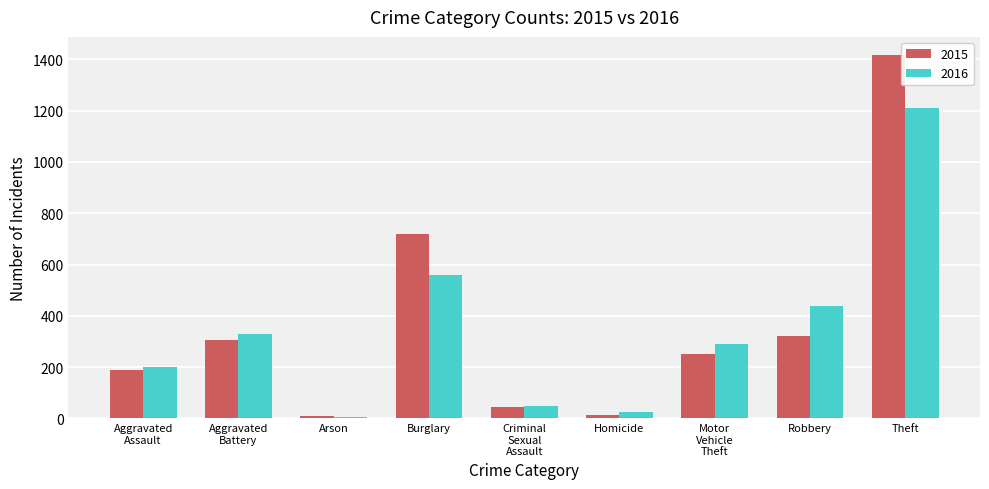

Which series has the largest range (max minus min)?

2015